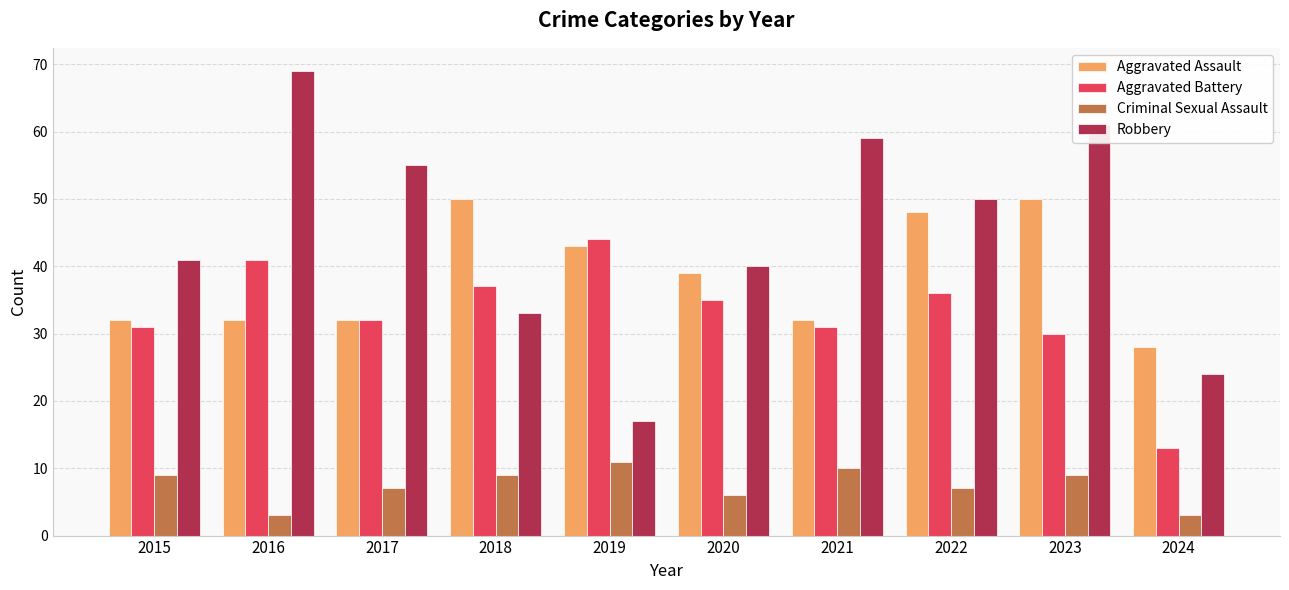

What are all the series names shown in the legend?

Aggravated Assault, Aggravated Battery, Criminal Sexual Assault, Robbery